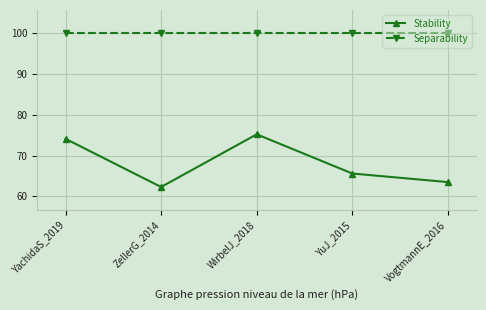

Which series has the largest range (max minus min)?

Stability